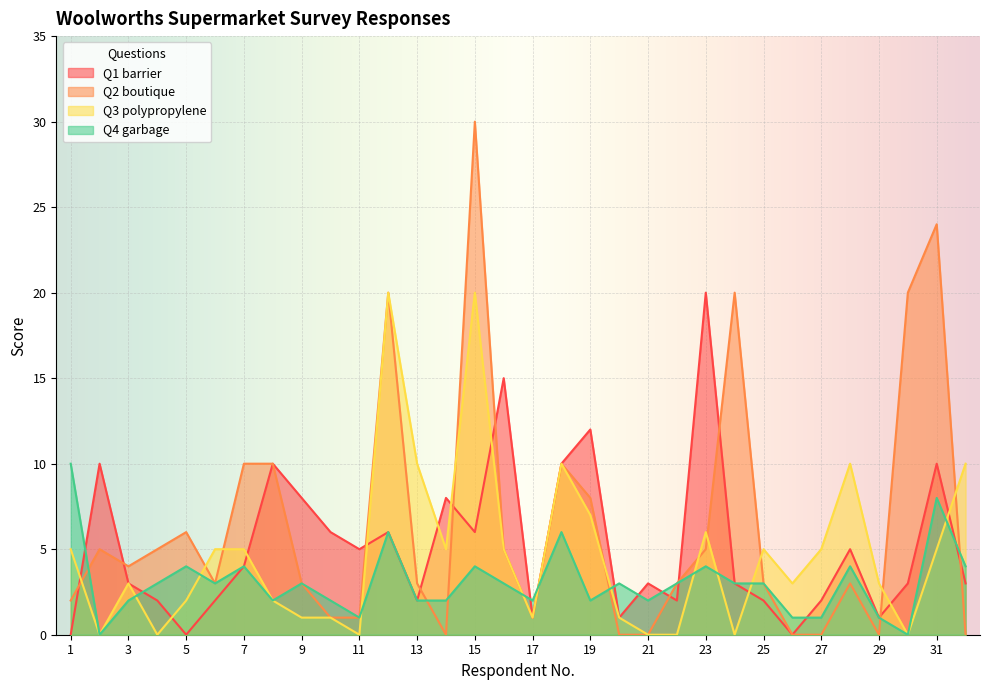

Where is Q4 garbage nearest to the value 5?

5